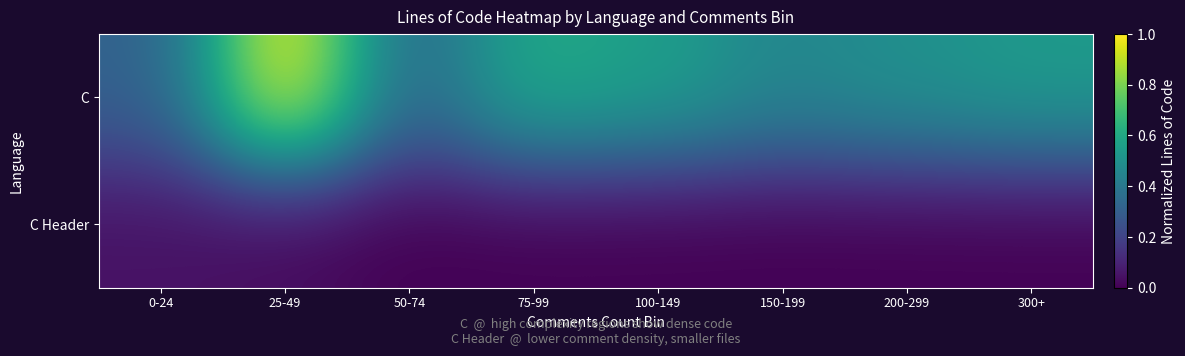

Which category has the highest value across all series?

25-49